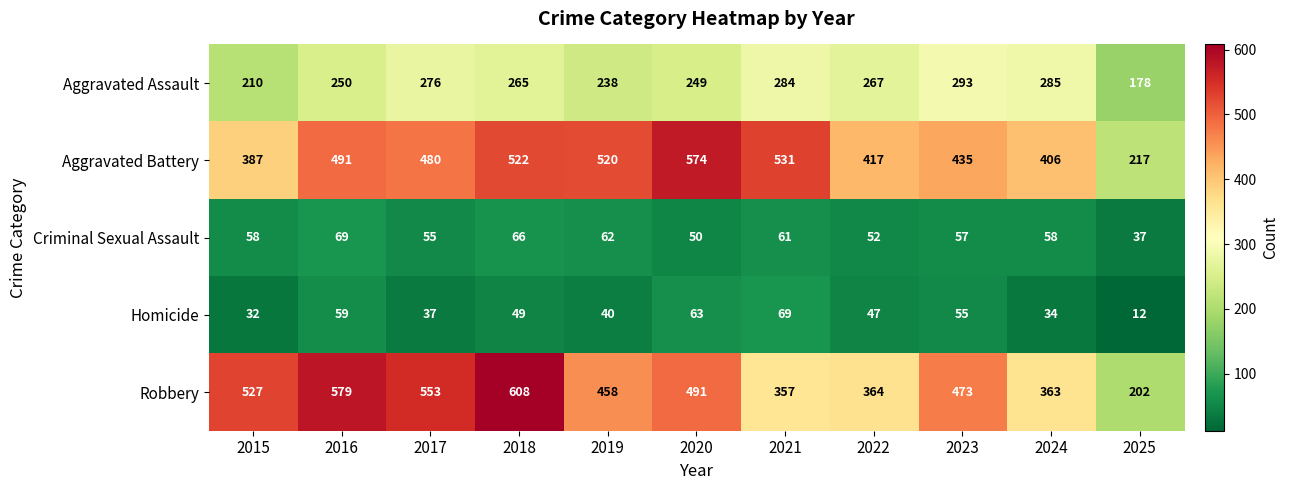

At which category does the chart reach its minimum across all series?

2025